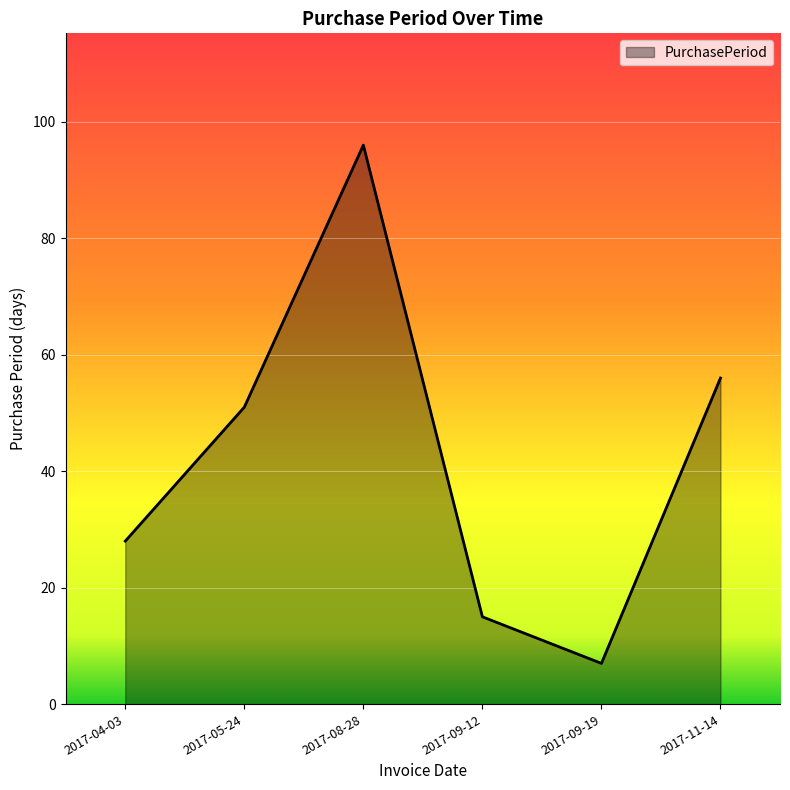

What is the greatest value displayed?

96